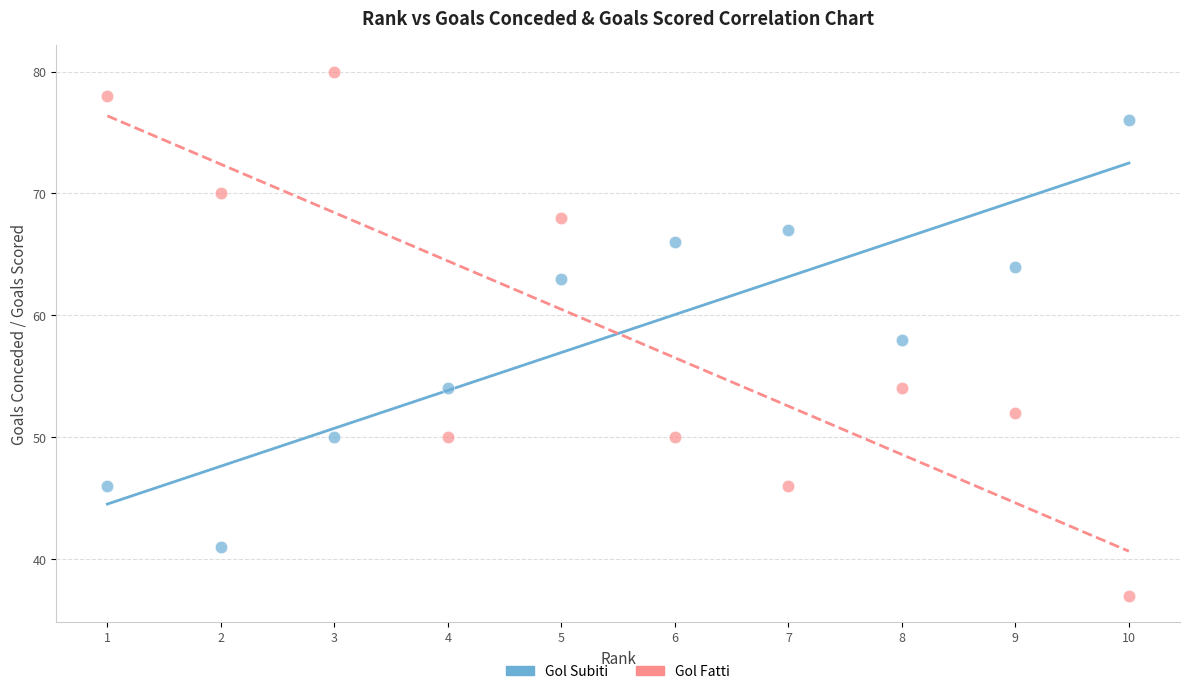

Across all data points, what is the range of X values (max minus min)?

9